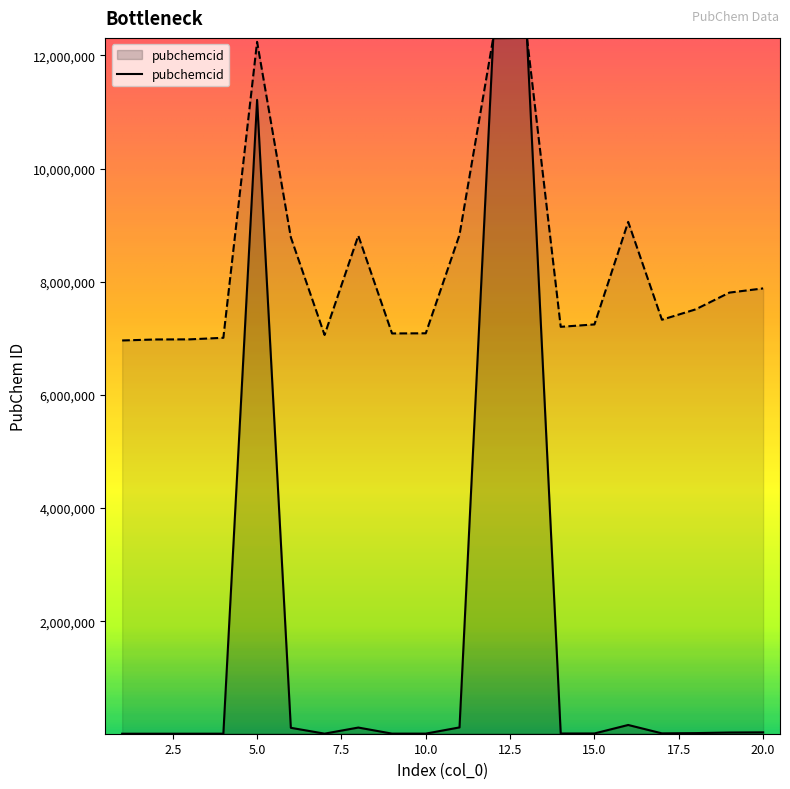

What is the sum of the values at 2 and 4?

21352